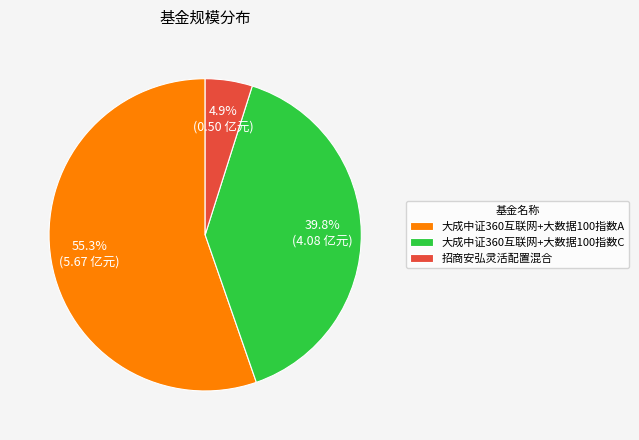

What is the largest slice in the pie chart?

大成中证360互联网+大数据100指数A